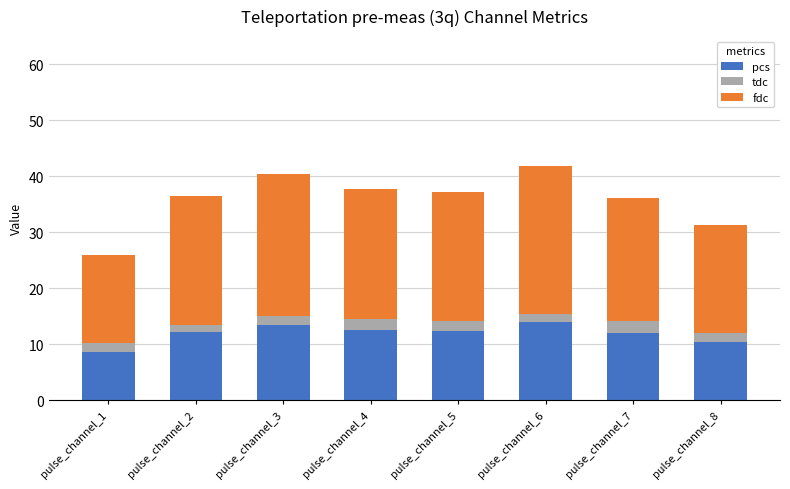

What is the sum of the pcs values at pulse_channel_3 and pulse_channel_4?

26.0